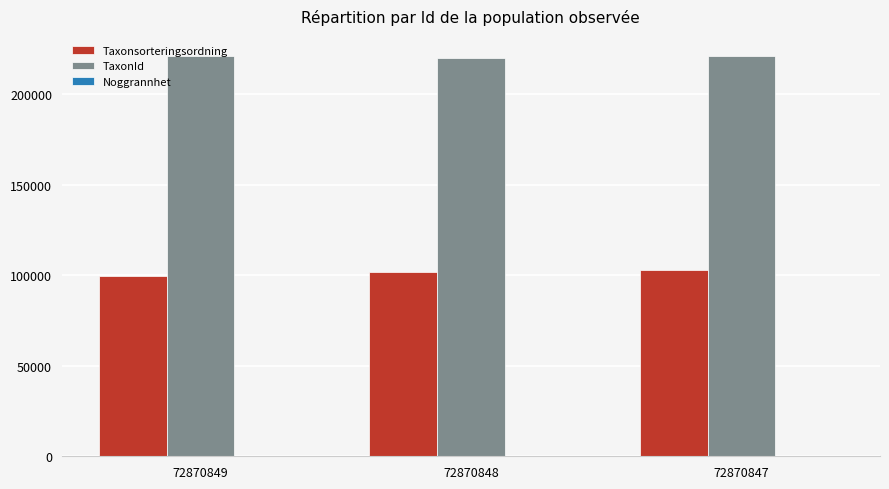

The TaxonId series shows 220164 at 72870848. True or false?

True